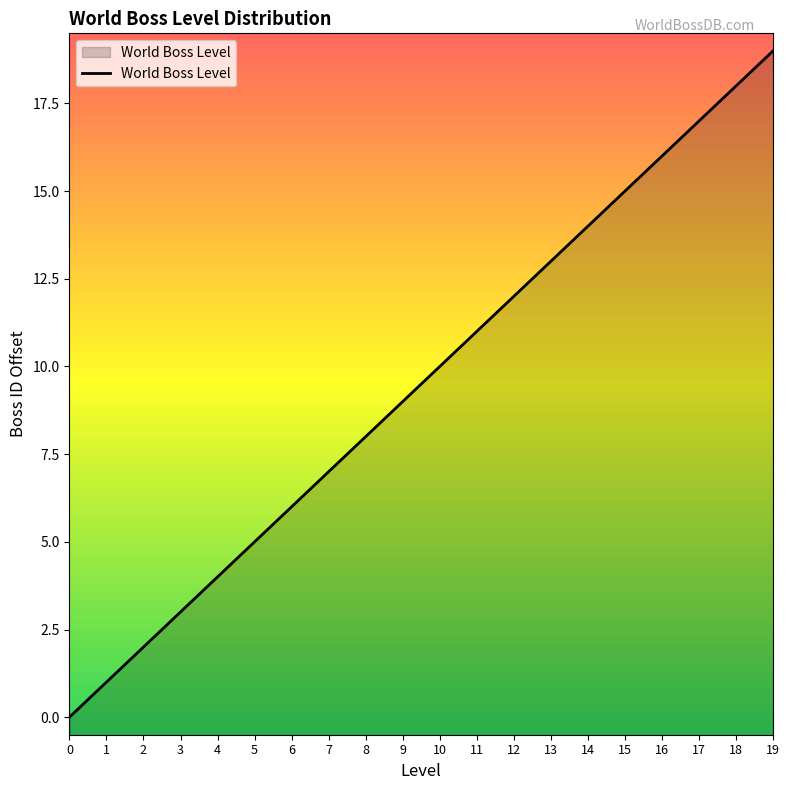

How many lines are shown in the chart?

1